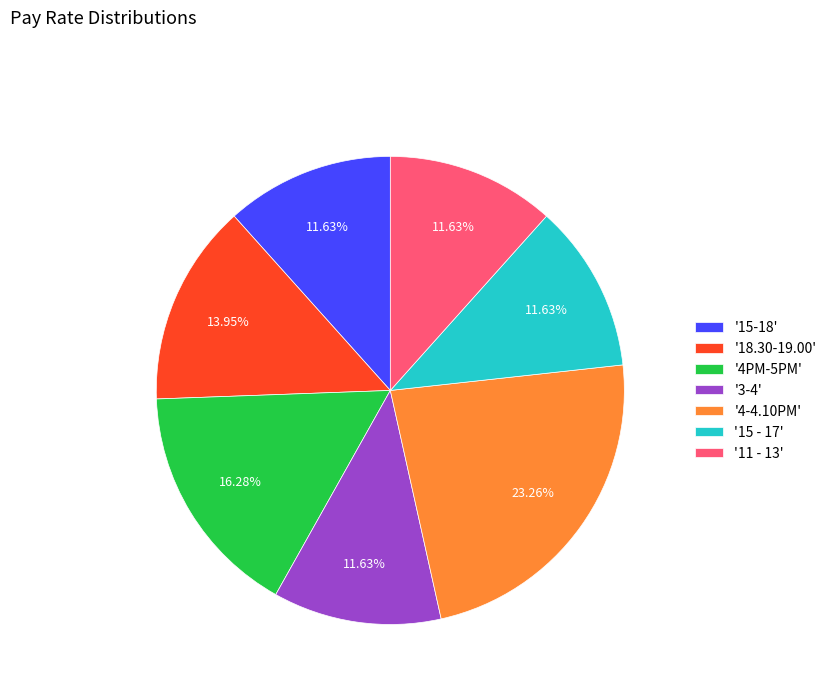

How many slices are in this pie chart?

7